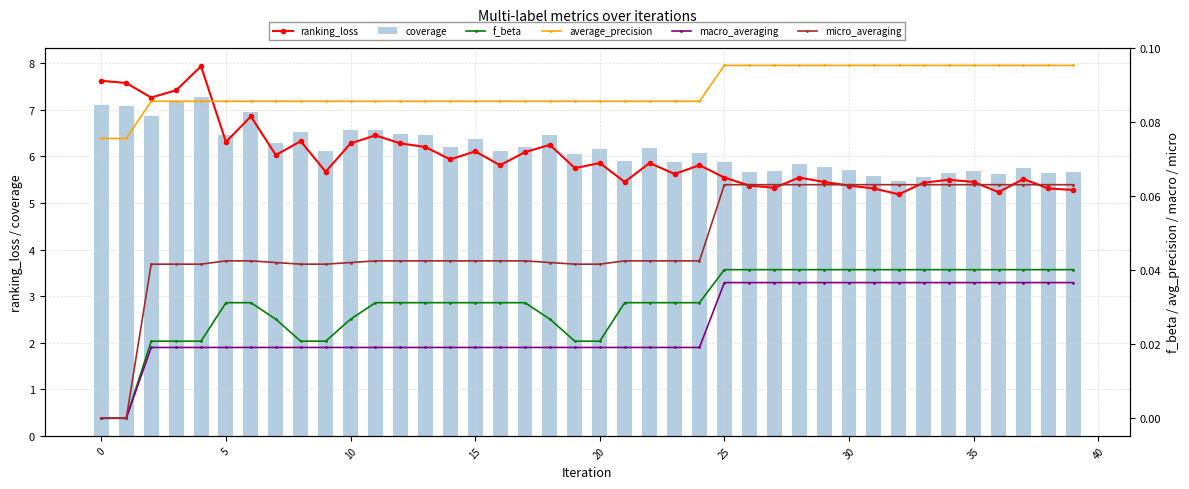

True or false: ranking_loss has more than 0 interior local peaks.

True